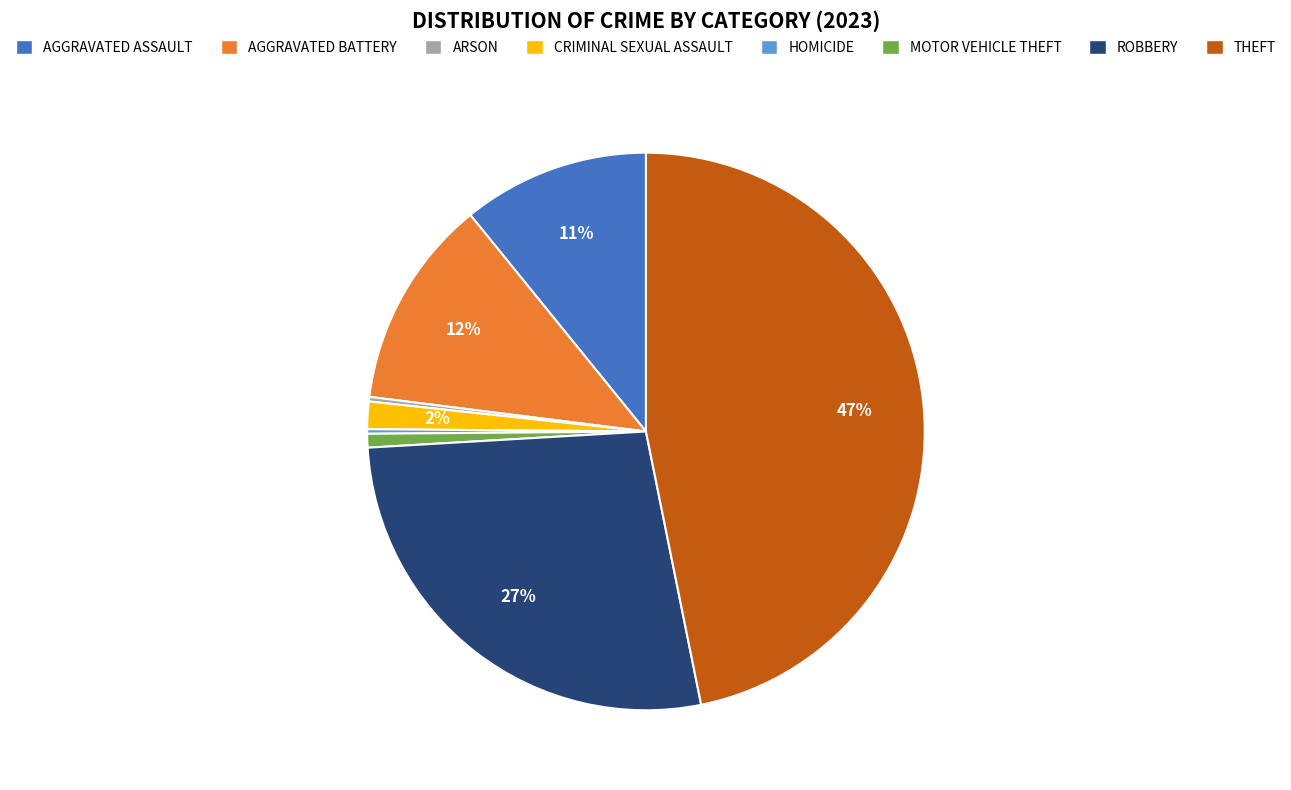

Do CRIMINAL SEXUAL ASSAULT and AGGRAVATED BATTERY together represent more than half of the pie?

No